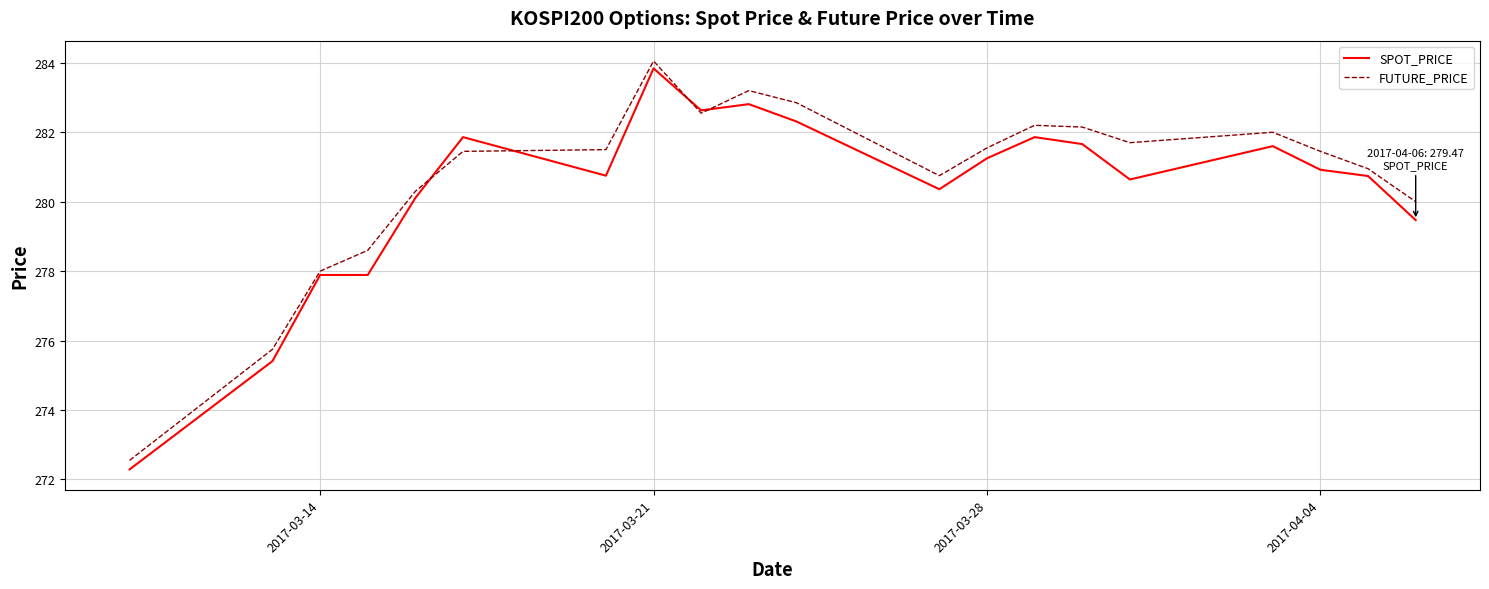

What is the minimum value for FUTURE_PRICE?

272.6